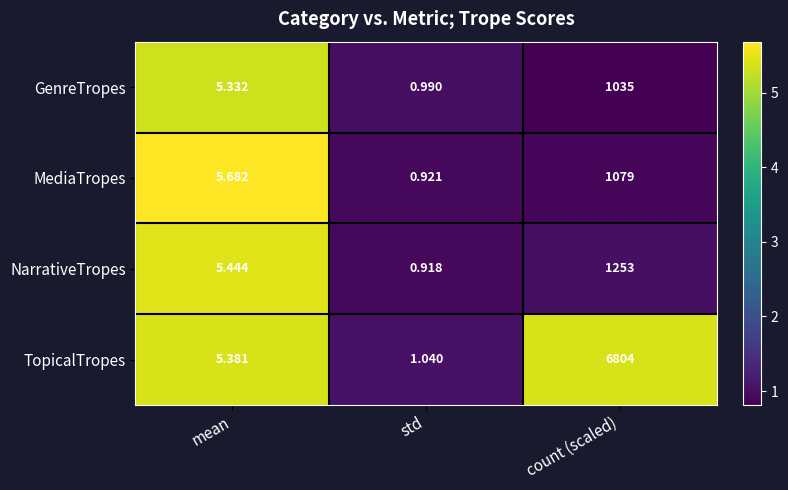

Rank the series at mean from highest to lowest value.

MediaTropes, NarrativeTropes, TopicalTropes, GenreTropes